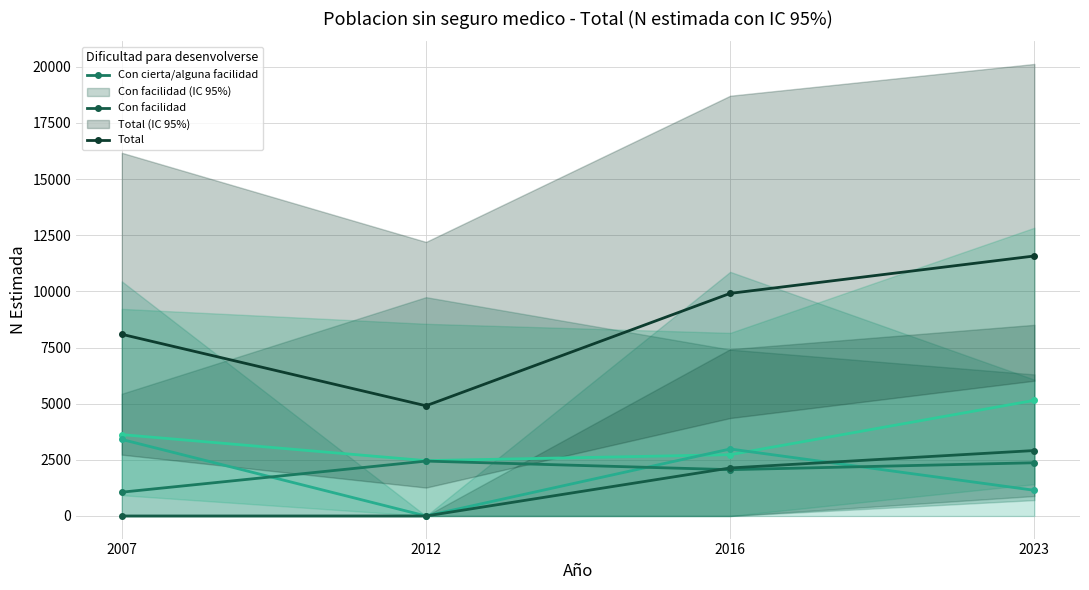

In Total, how many points are lower than both neighbors (excluding endpoints)?

1